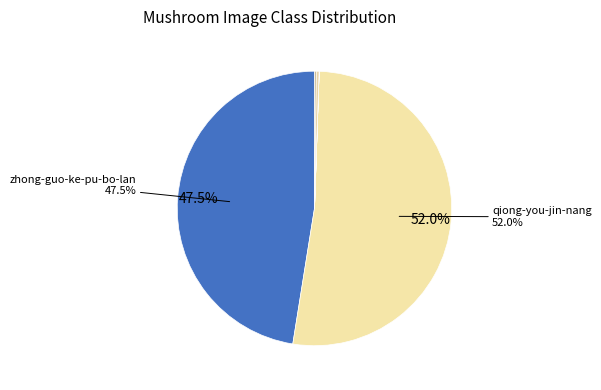

Which category has the smallest portion of the pie?

mu-guang-zhi-xiao